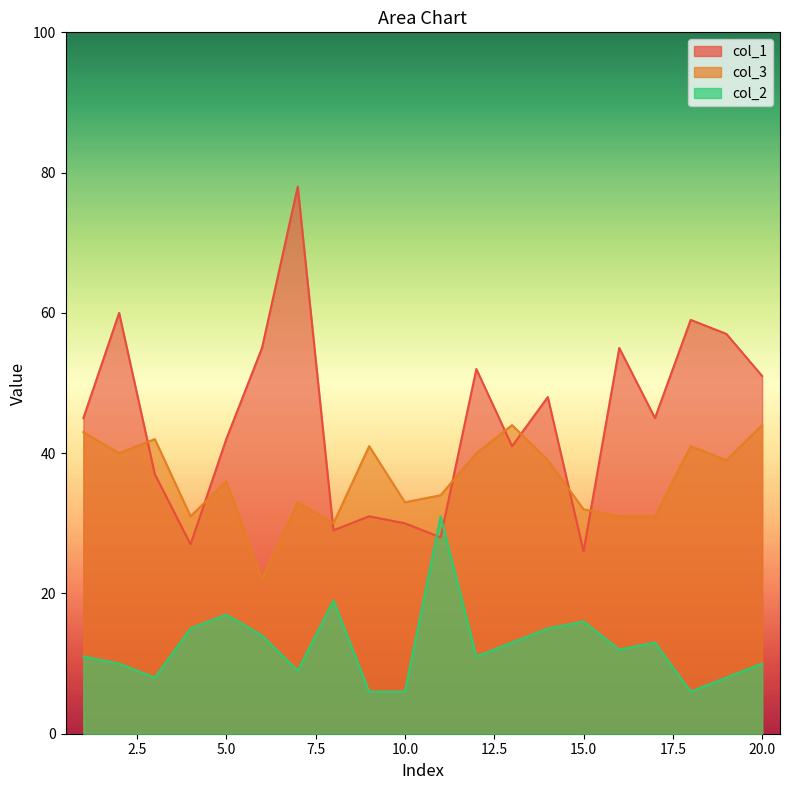

List the series in order of their overall mean, lowest first.

col_2, col_3, col_1